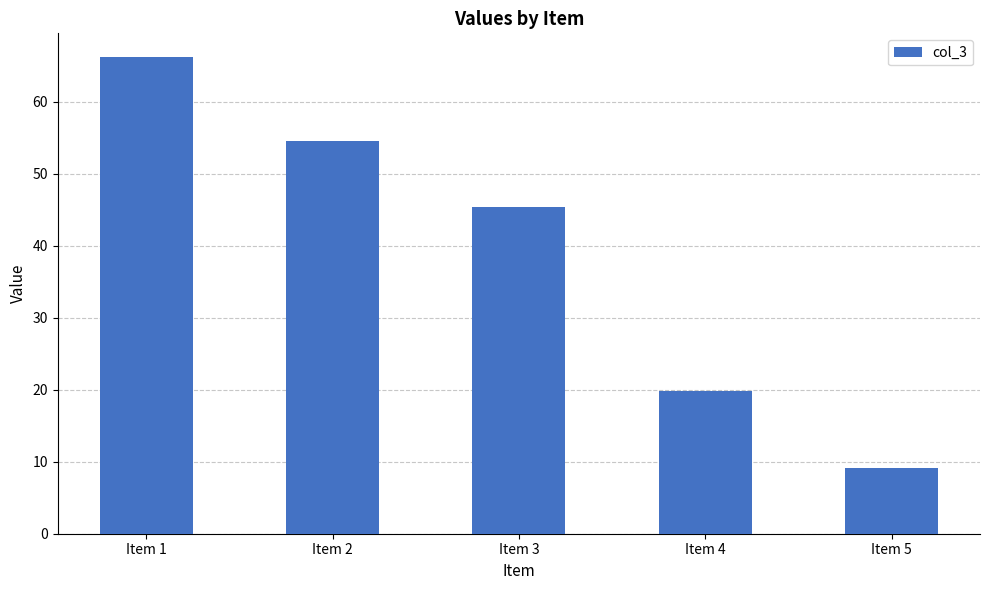

Which label corresponds to the smallest value in the chart?

Item 5